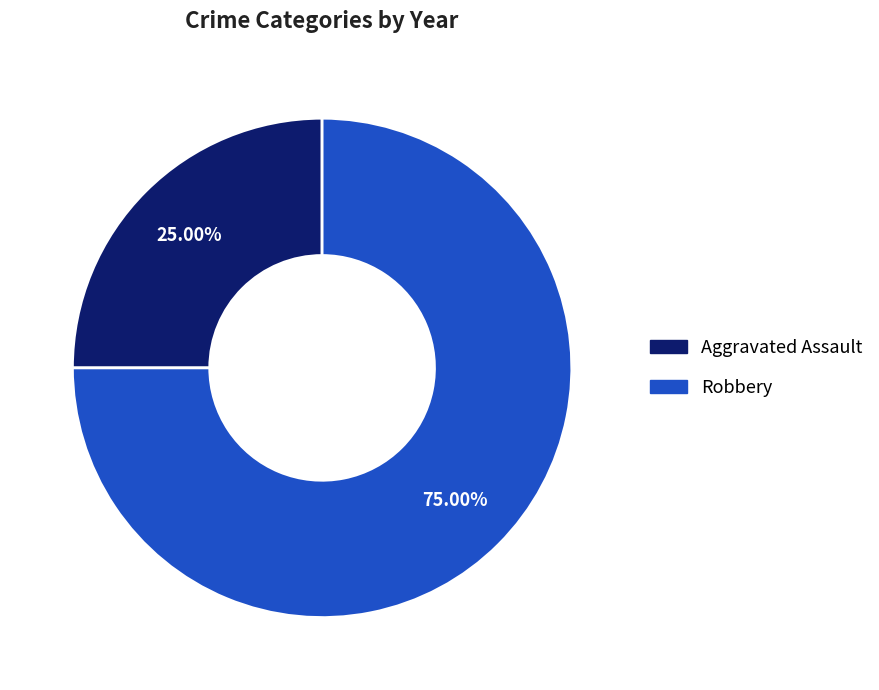

Combined, do Robbery and Aggravated Assault account for over 50%?

Yes